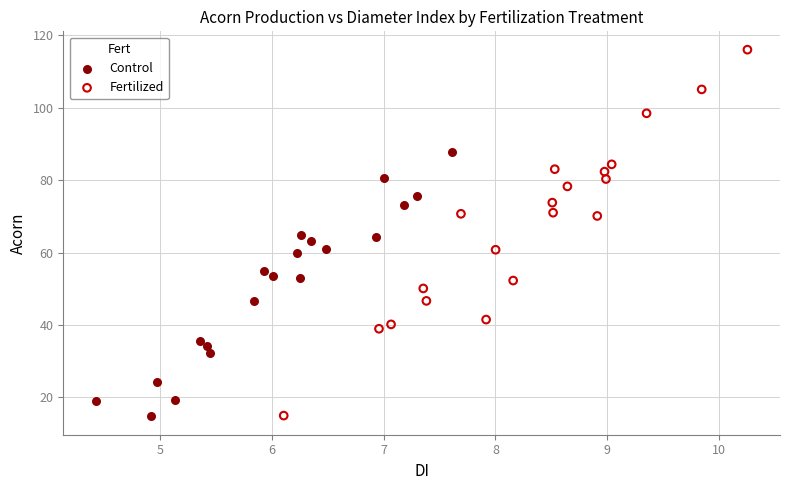

Which series has the widest spread of Y values?

Fertilized